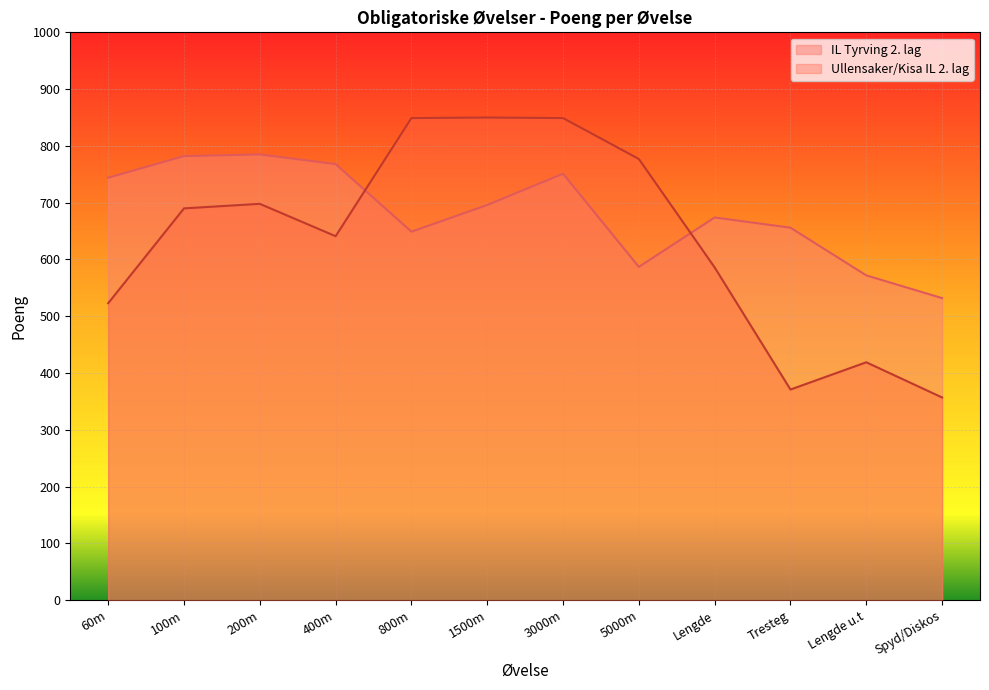

What is the label of the 11th point from the right?

100m